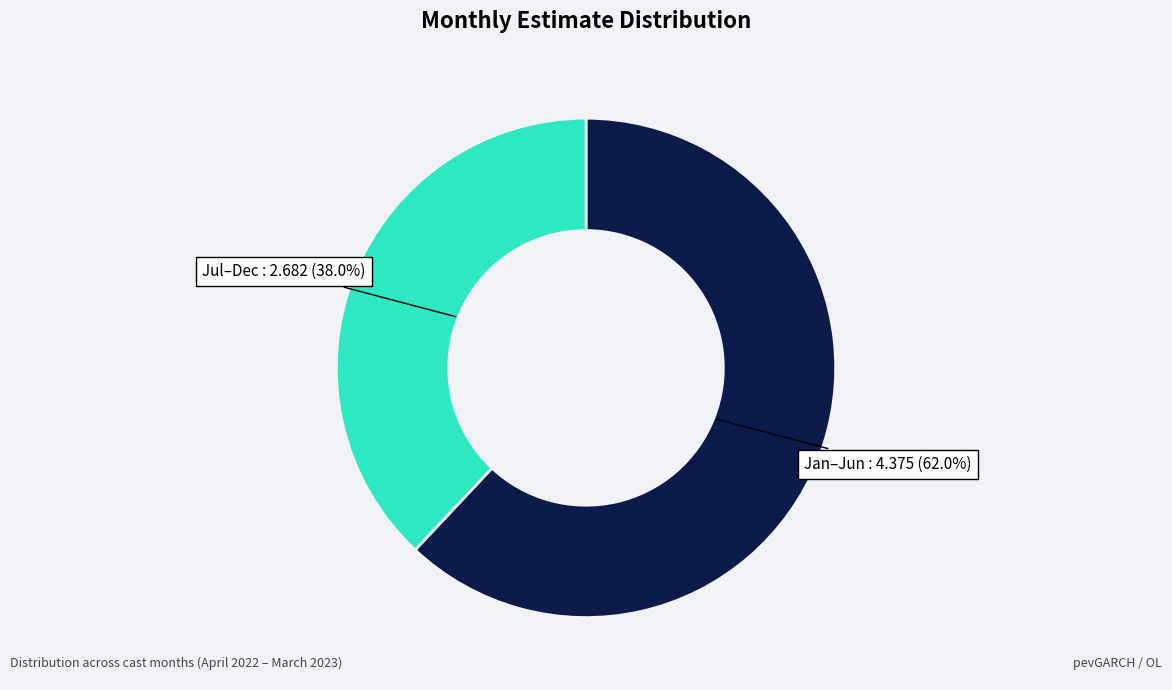

Does any single category account for the majority?

Yes